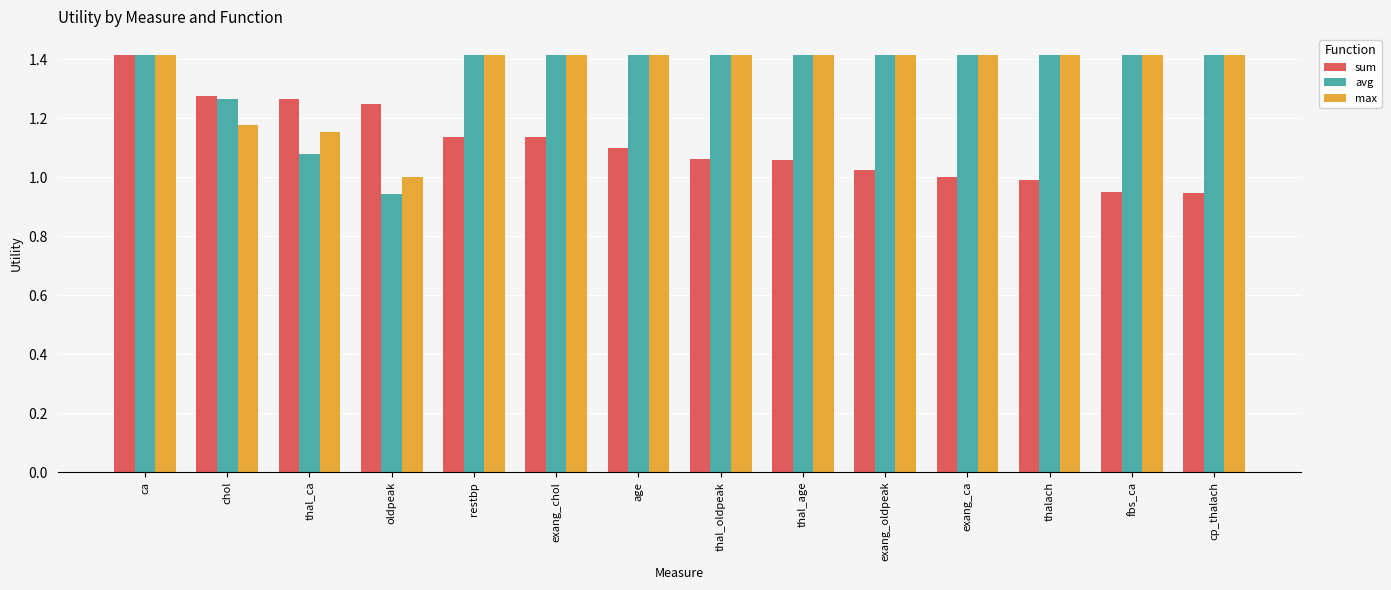

How many groups of bars are there?

14